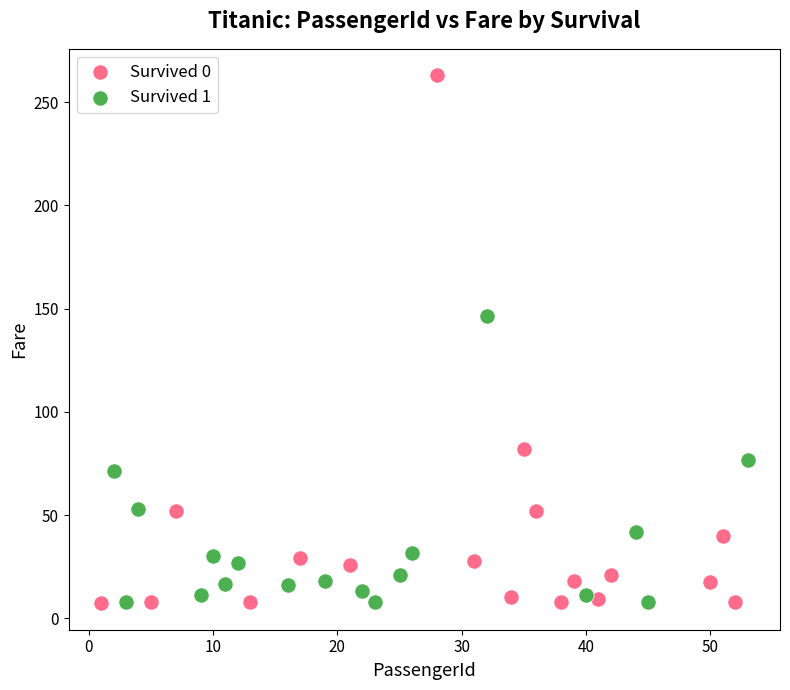

Which series reaches the maximum Y coordinate?

Survived 0